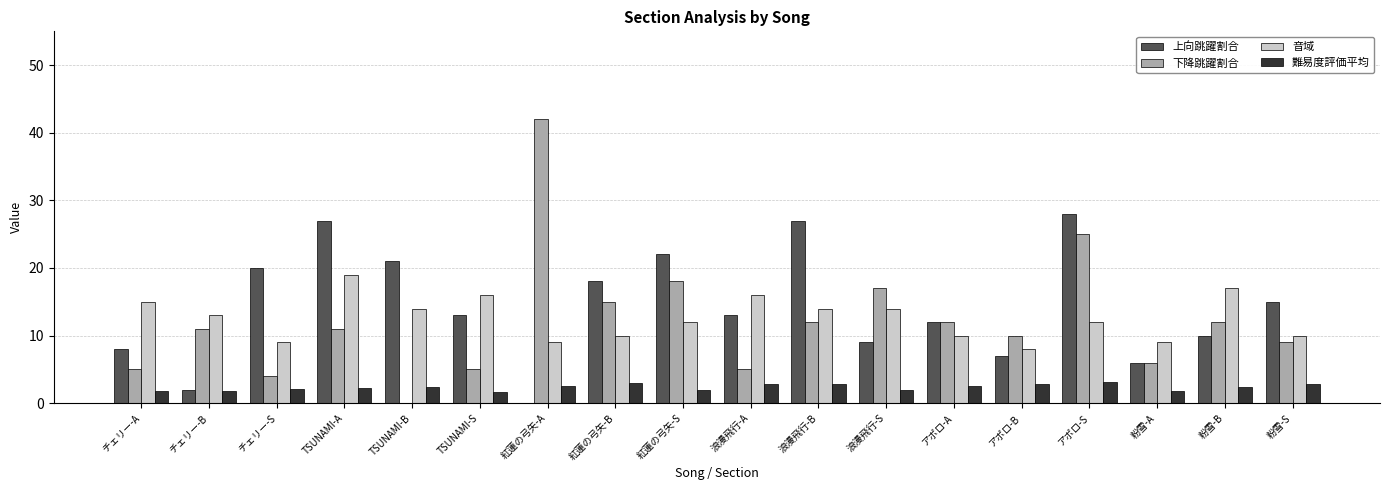

Is it true that 下降跳躍割合 equals 3.3 at TSUNAMI-S?

False